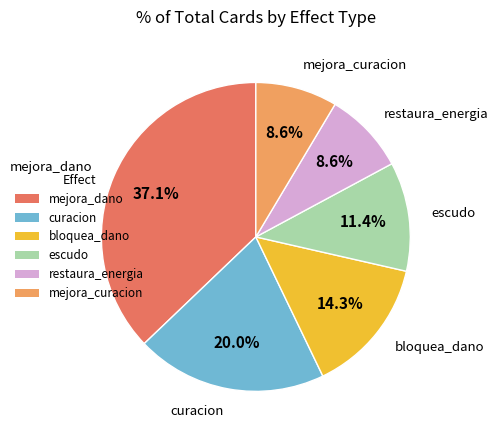

To the nearest percent, what portion does curacion represent?

20%